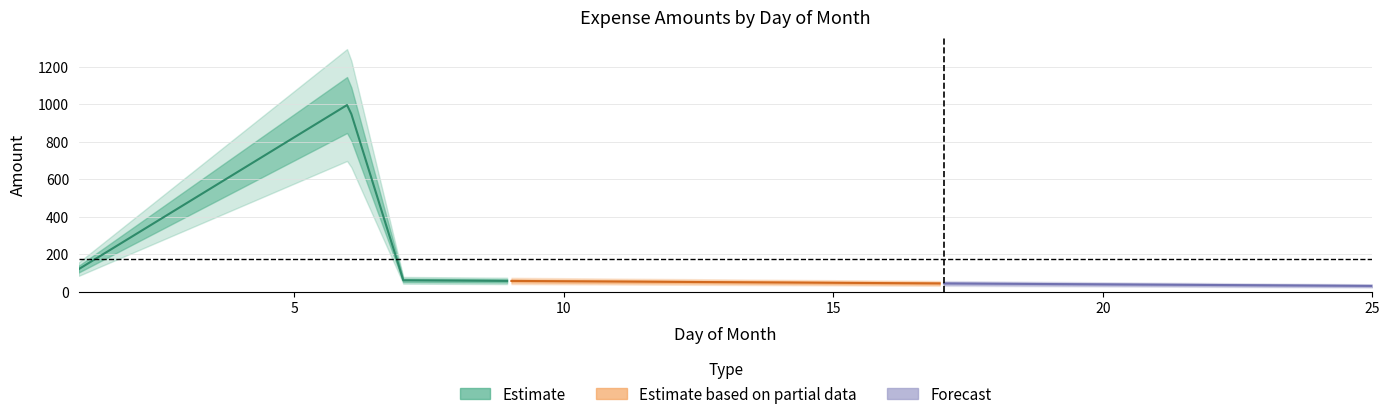

What is the average value?

180